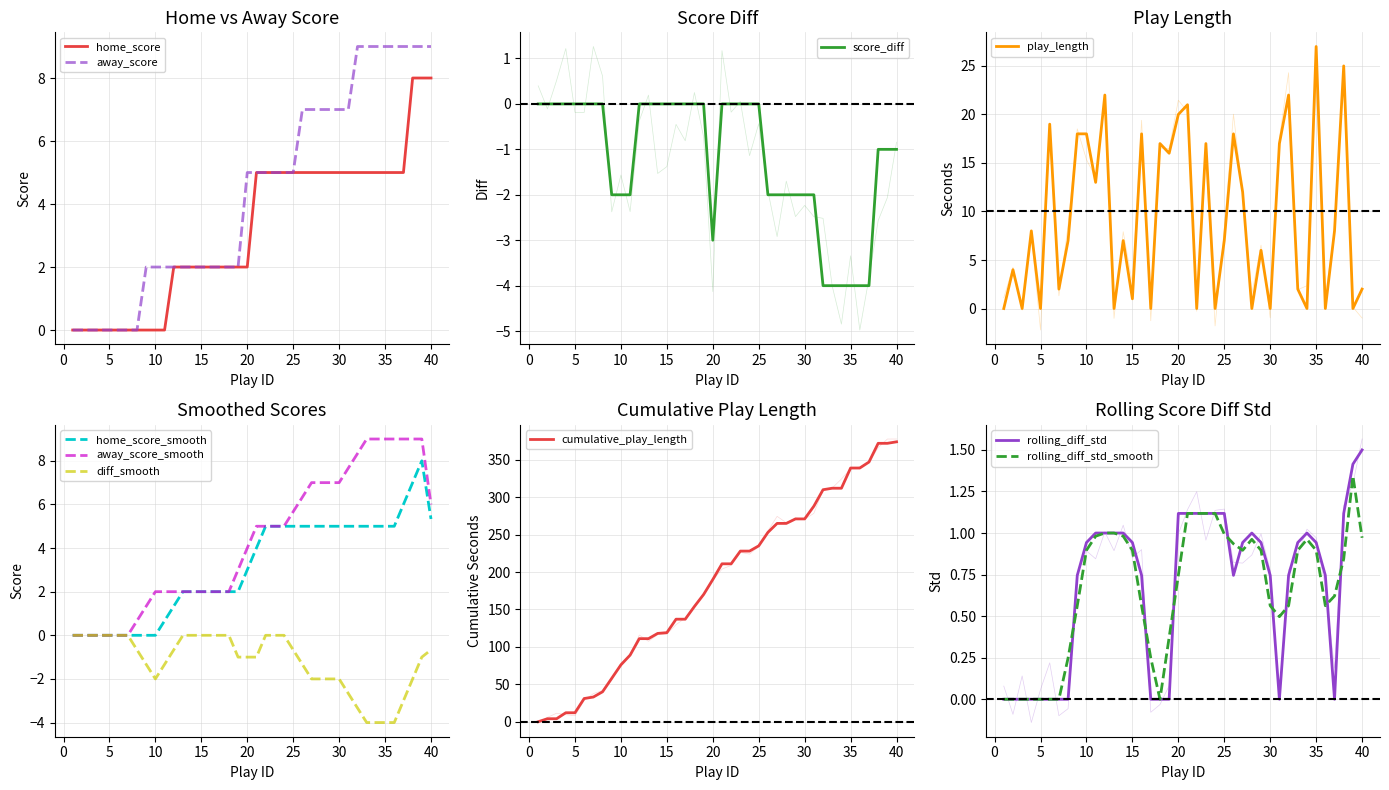

At how many categories does at least one series exceed 26?

1